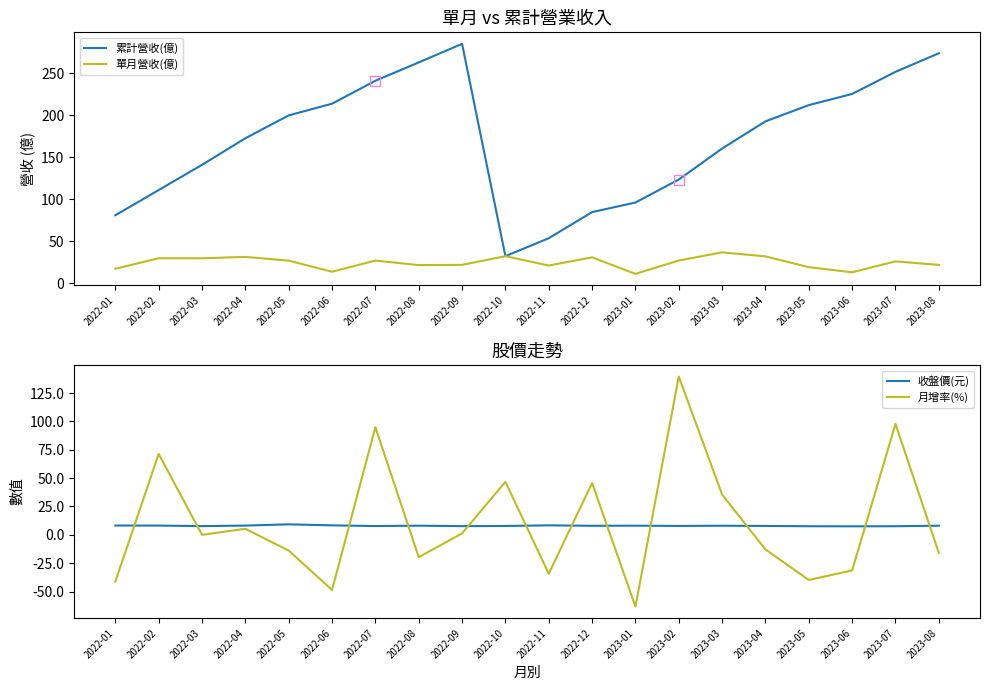

How many data points in 累計營收(億) are less than 192?

10